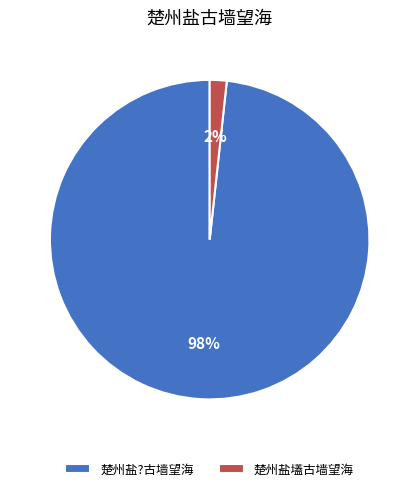

Do 楚州盐壒古墙望海 and 楚州盐?古墙望海 together represent more than half of the pie?

Yes